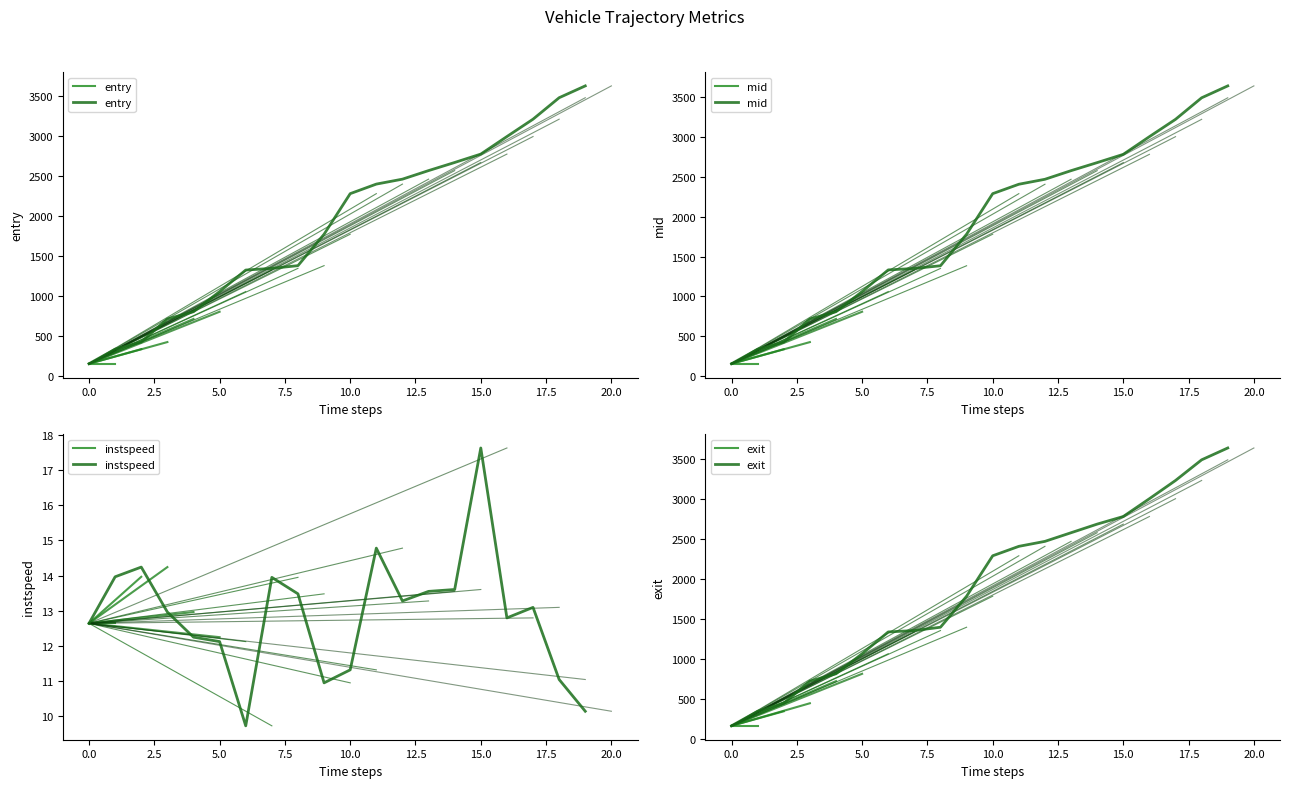

Rank the series by their maximum value, from highest to lowest.

exit, mid, entry, instspeed